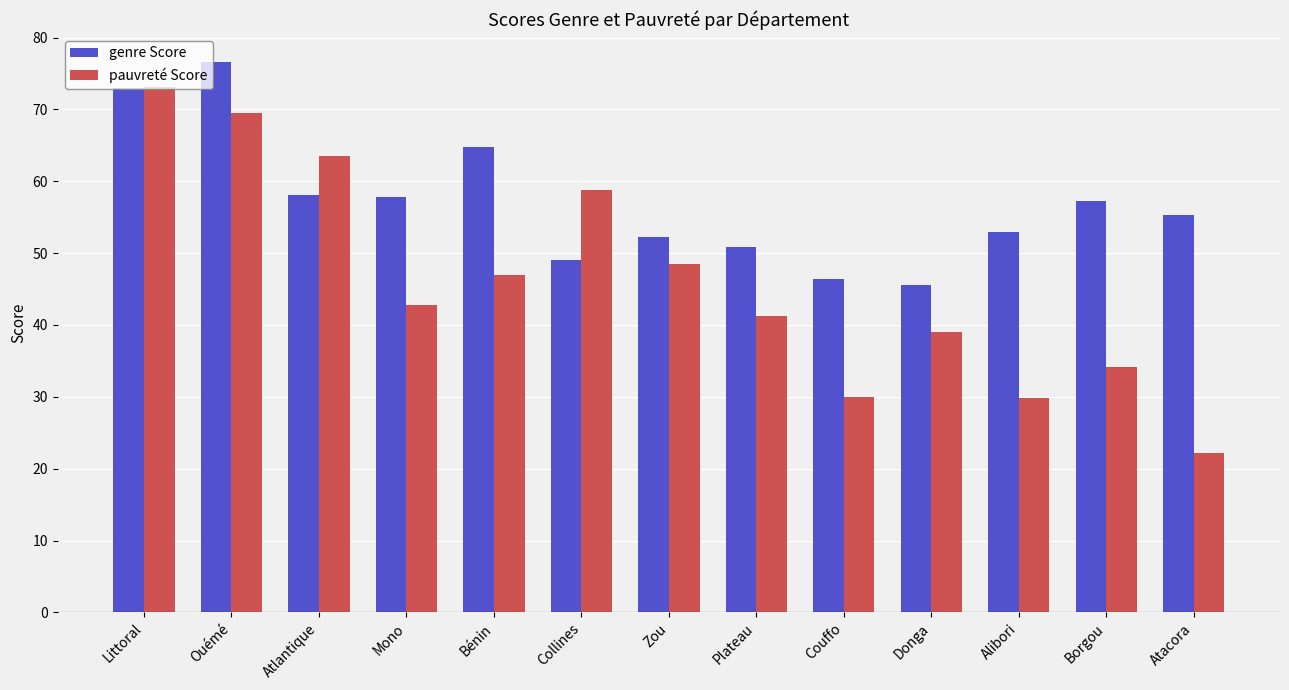

What is the label of the 9th bar from the right?

Bénin